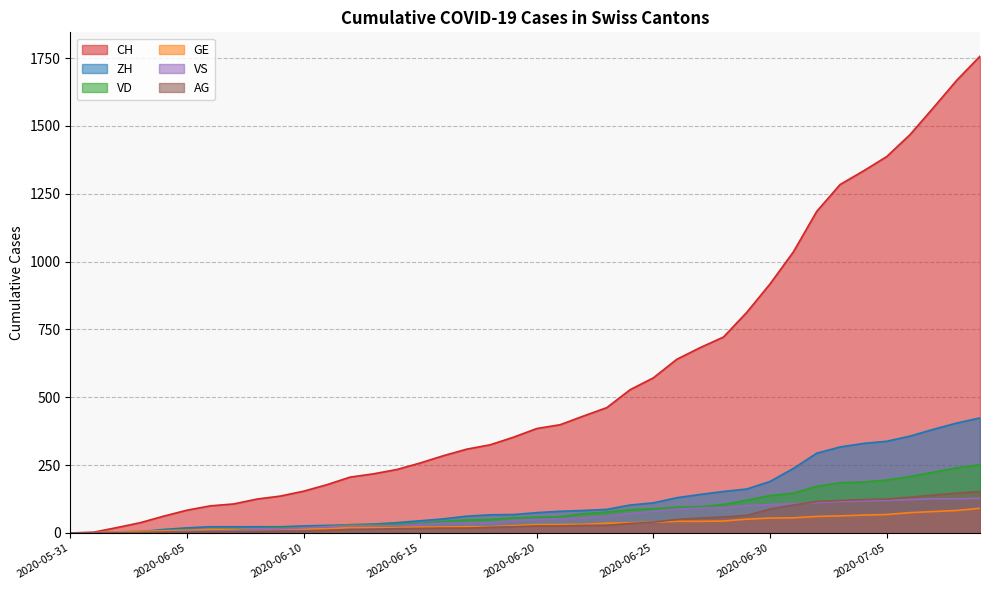

What is the sum of the CH values at 2020-06-18 and 2020-06-30?

1243